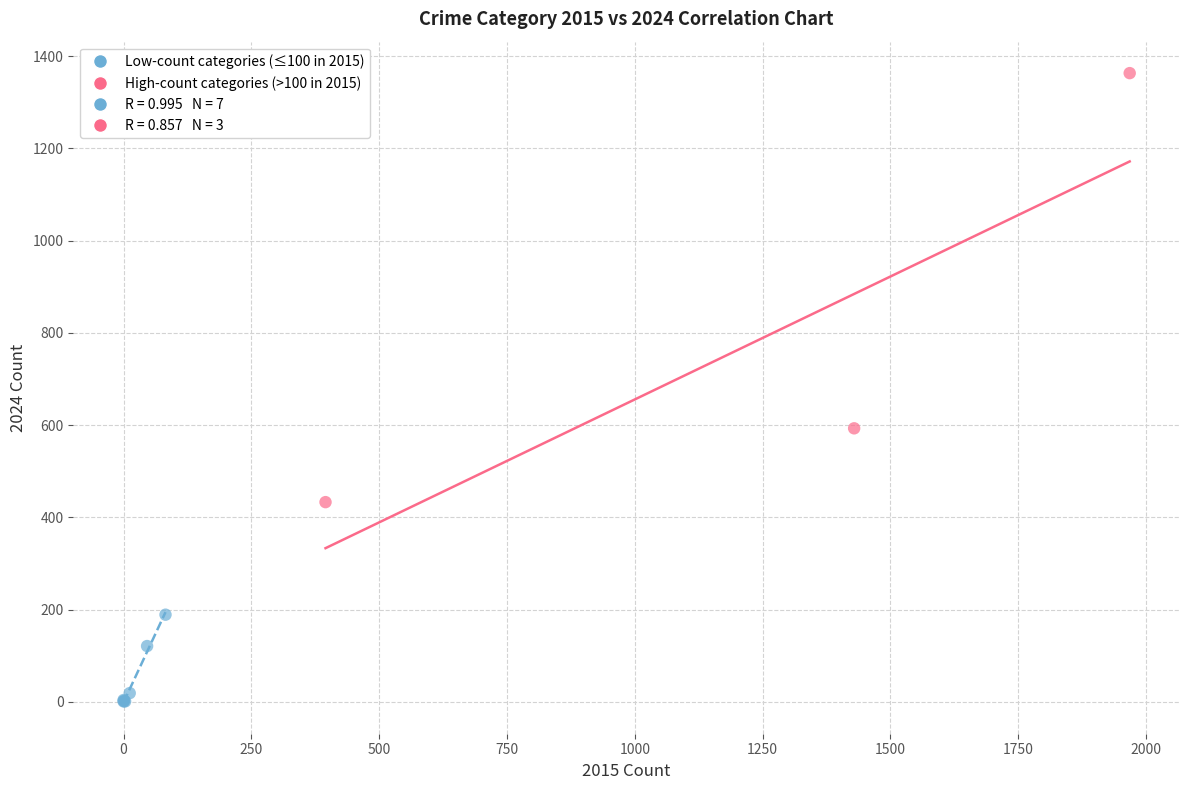

Which series contains the lowest Y value?

Low-count categories (≤100 in 2015)